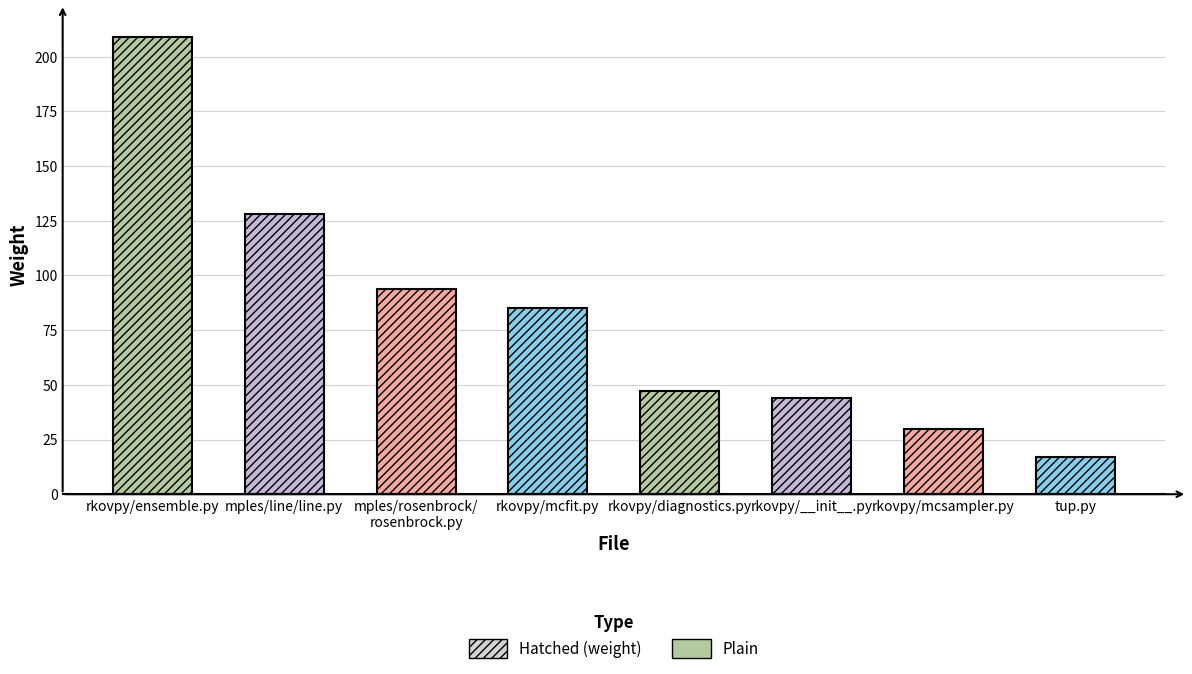

How many bars are there in total?

8